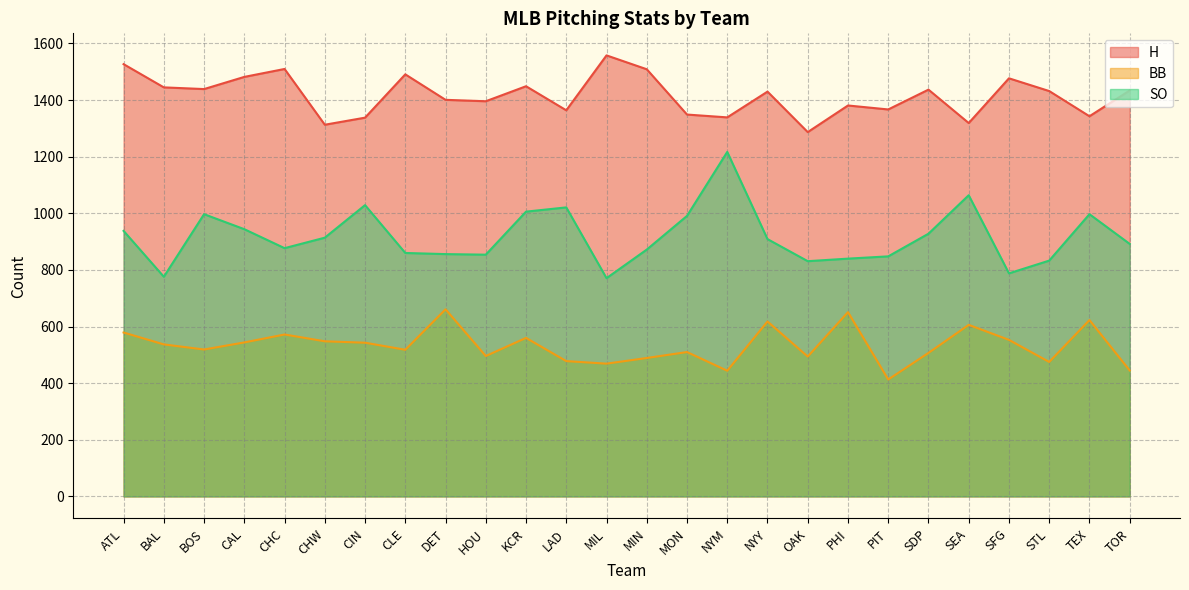

What is the sum of the BB values at CLE and SFG?

1071